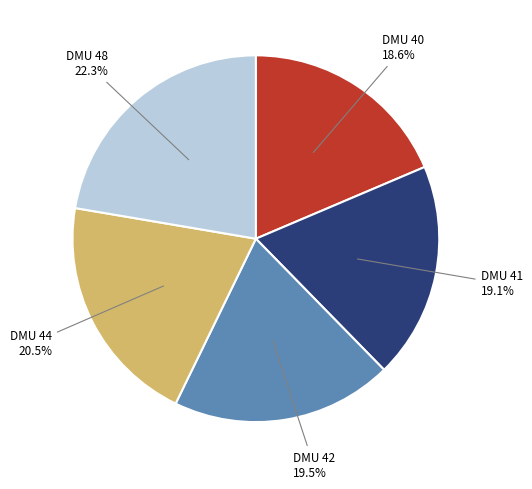

Combined, do DMU 44 and DMU 42 account for over 50%?

No